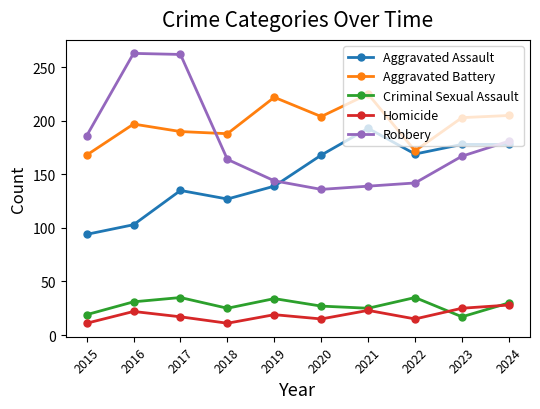

What is the difference between the highest and lowest values at 2021?

202